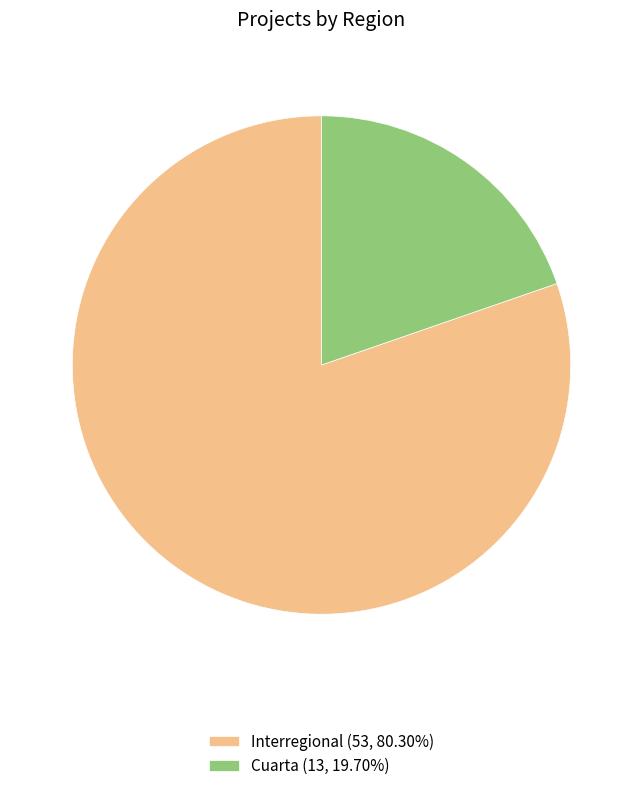

Does Interregional (53, 80.30%) account for over 50% of the chart?

Yes